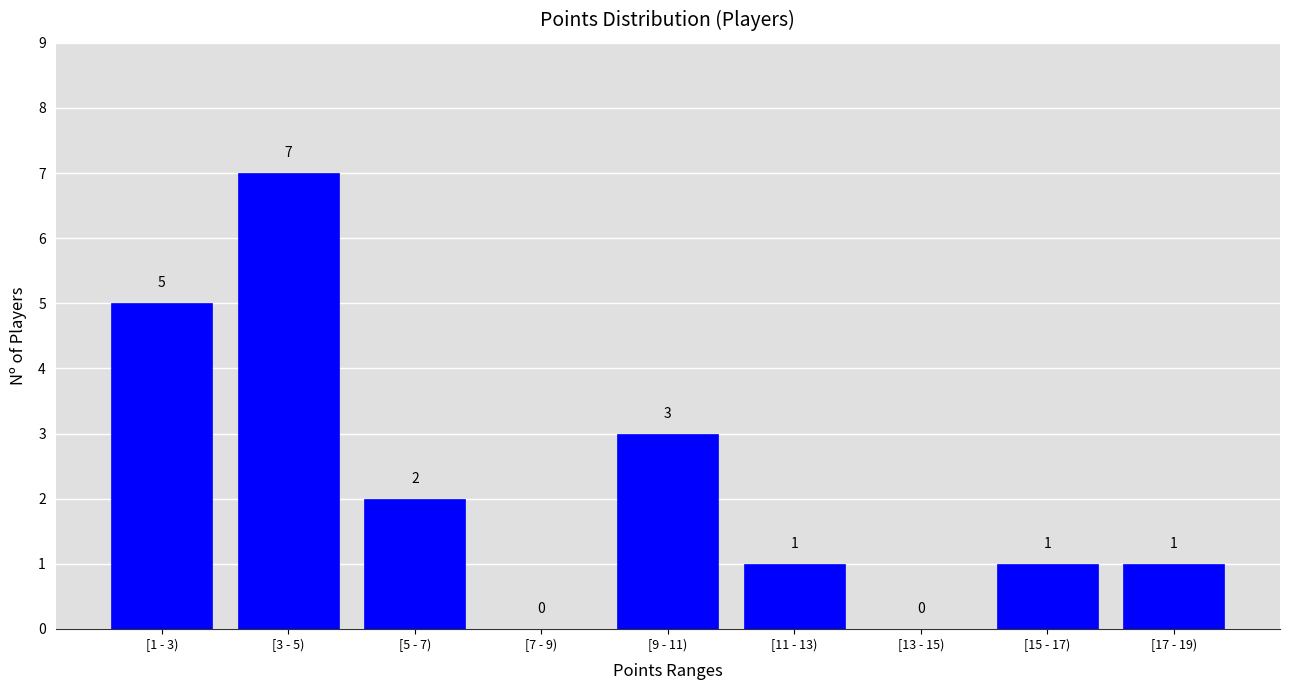

Reading left to right, list all the values displayed in this chart.

[1 - 3)=5	[3 - 5)=7	[5 - 7)=2	[7 - 9)=0	[9 - 11)=3	[11 - 13)=1	[13 - 15)=0	[15 - 17)=1	[17 - 19)=1